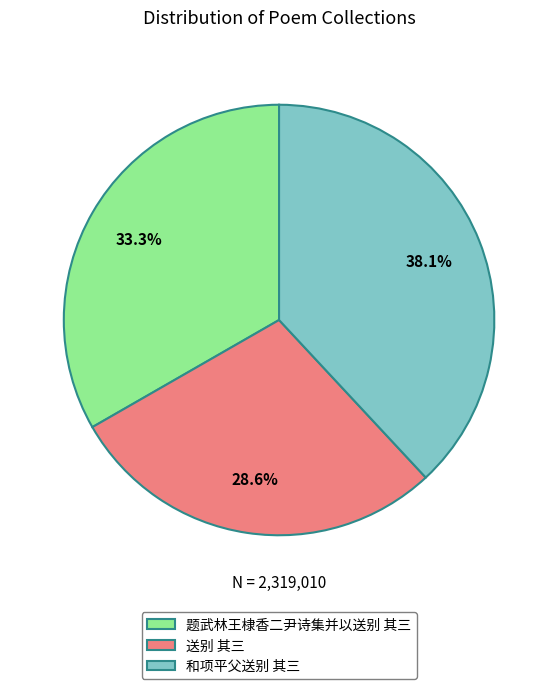

Does 送别 其三 account for over 50% of the chart?

No